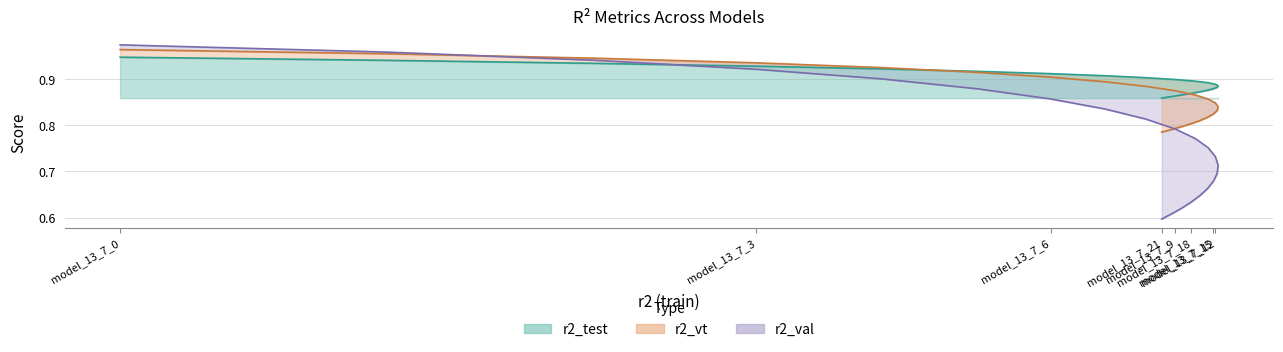

What is the spread (max minus min) of values at model_13_7_15?

0.2